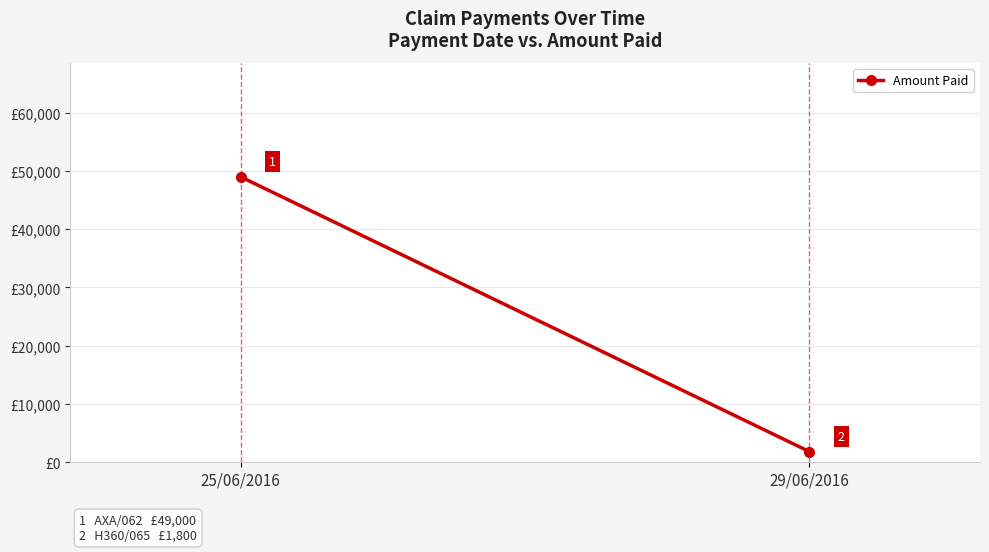

True or false: the data shows 16726 at 25/06/2016.

False